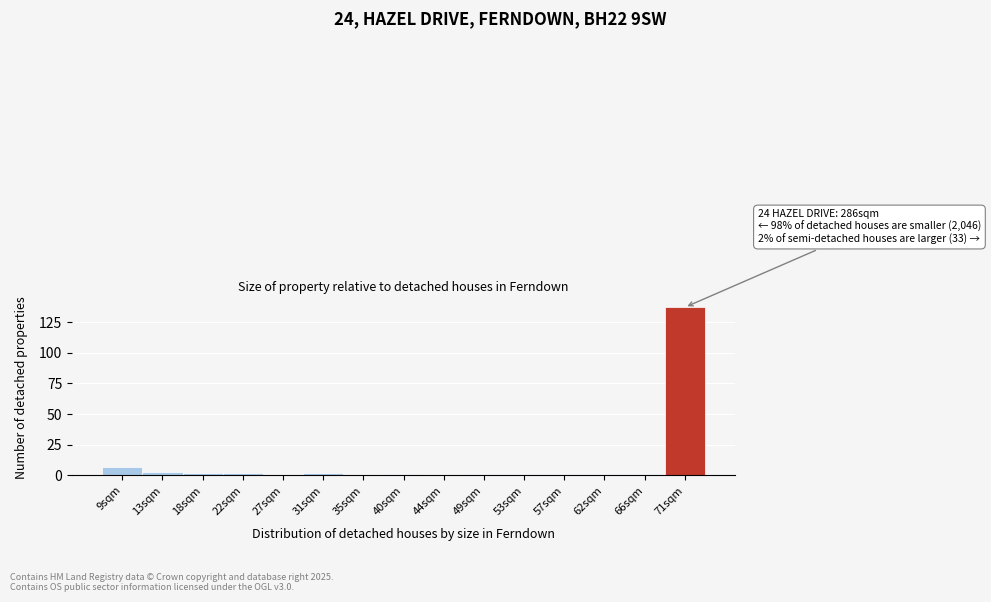

Reading right to left, what are all the values shown in this chart?

71sqm=137	66sqm=1	62sqm=1	57sqm=1	53sqm=1	49sqm=1	44sqm=0	40sqm=1	35sqm=0	31sqm=2	27sqm=0	22sqm=2	18sqm=2	13sqm=3	9sqm=7